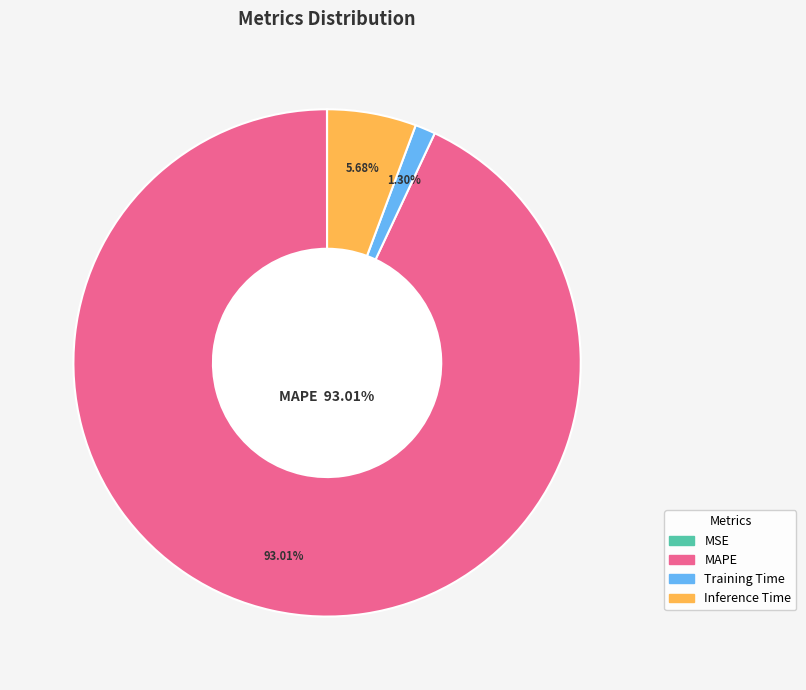

What is the largest slice in the pie chart?

MAPE